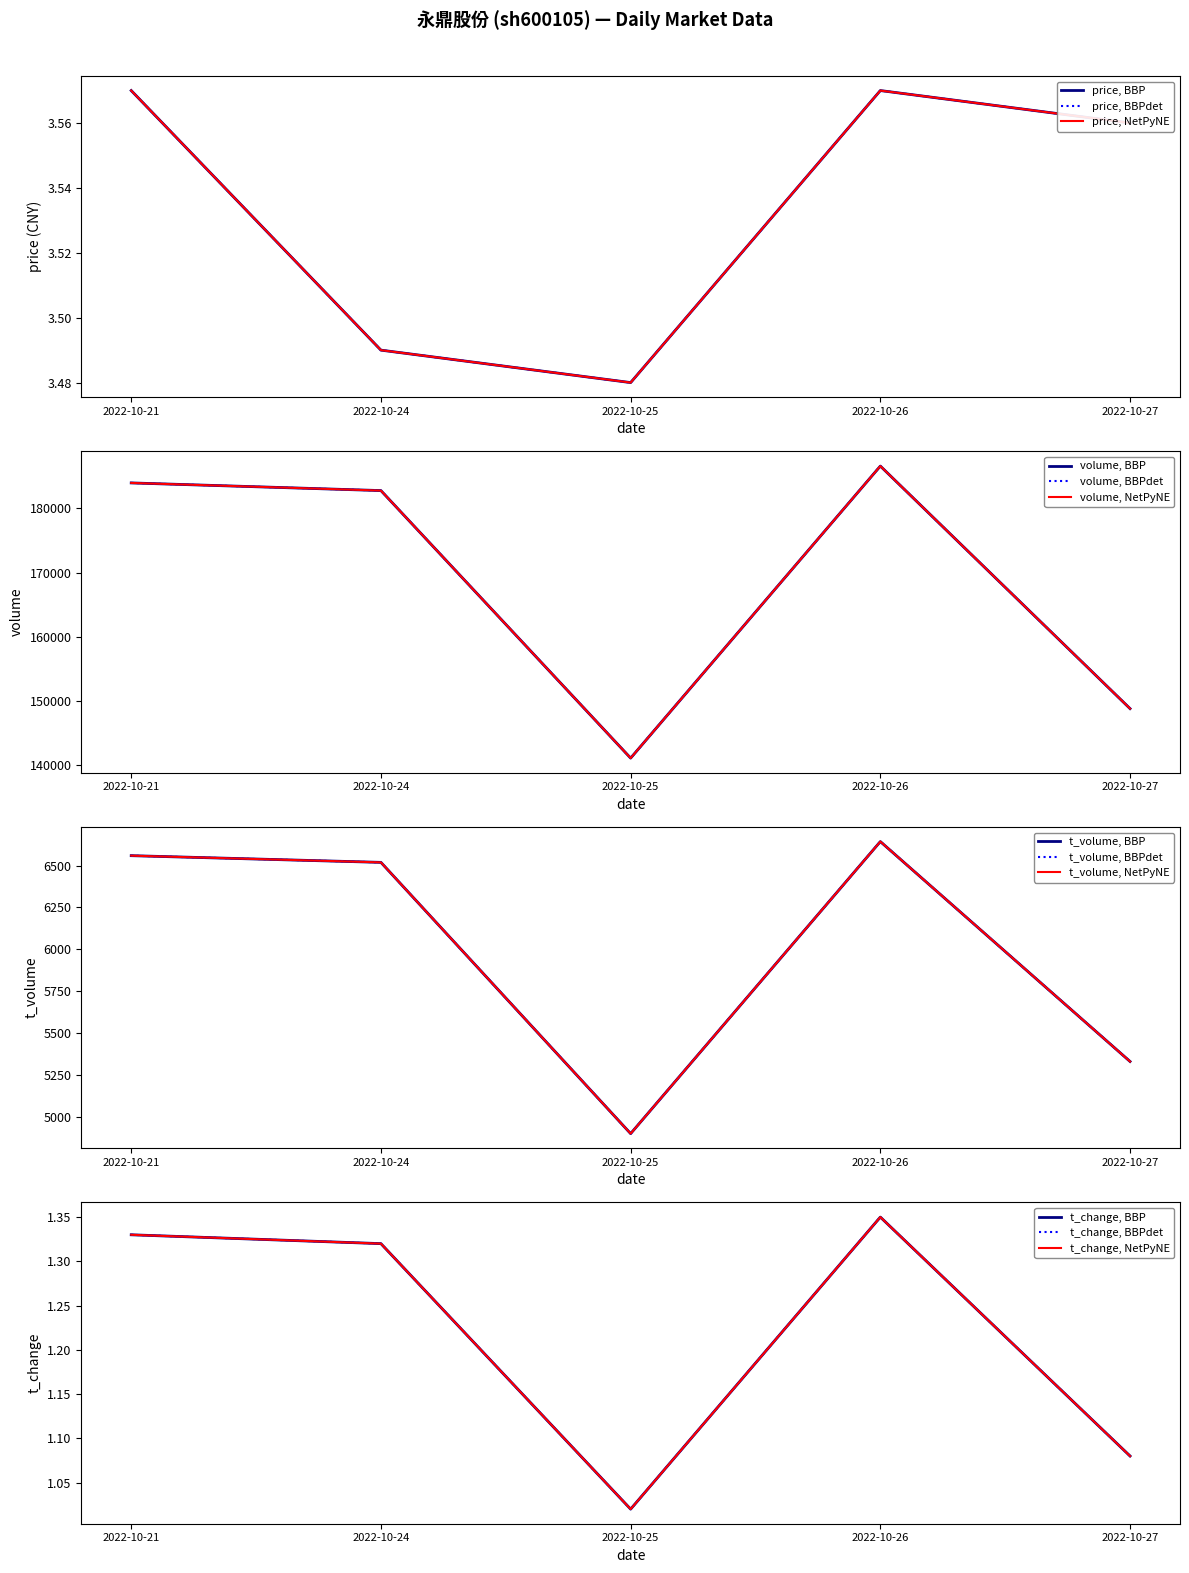

At which label does t_change reach its minimum?

2022-10-25